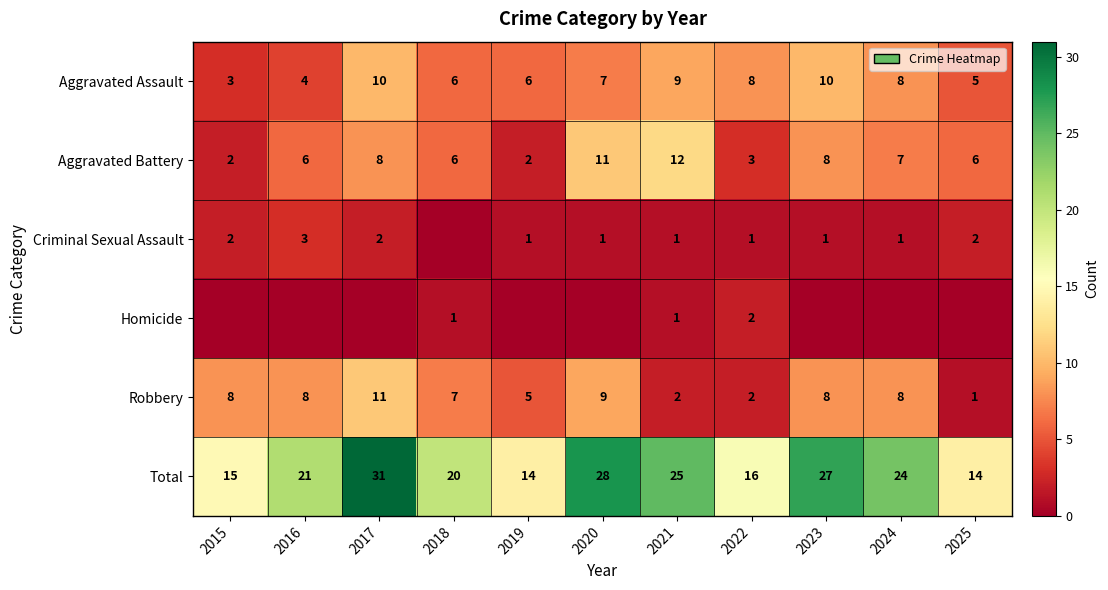

Which label corresponds to the smallest value in the chart?

2018